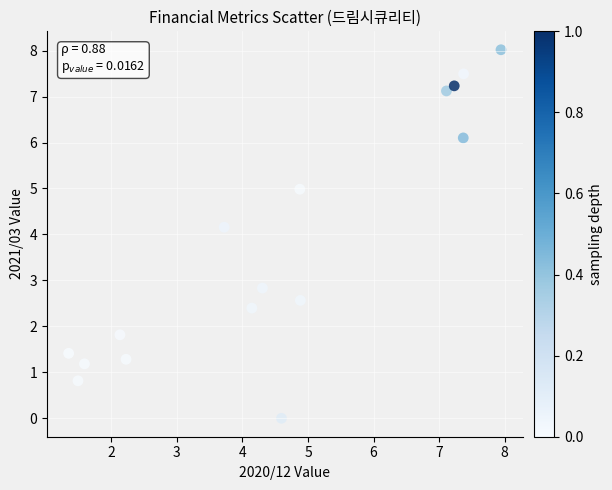

What Y value in the scatter plot is closest to 4?

4.2